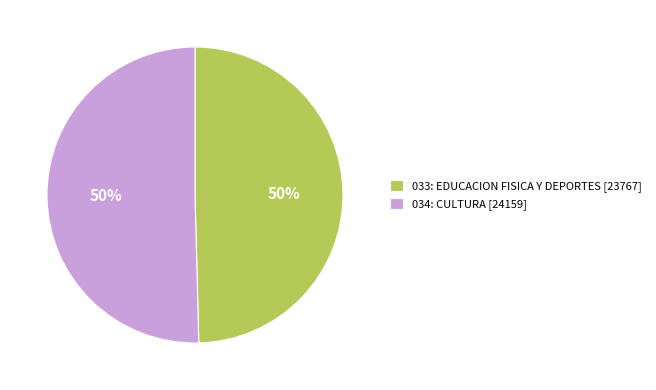

To the nearest percent, what percentage of the pie is 033: EDUCACION FISICA Y DEPORTES?

50%